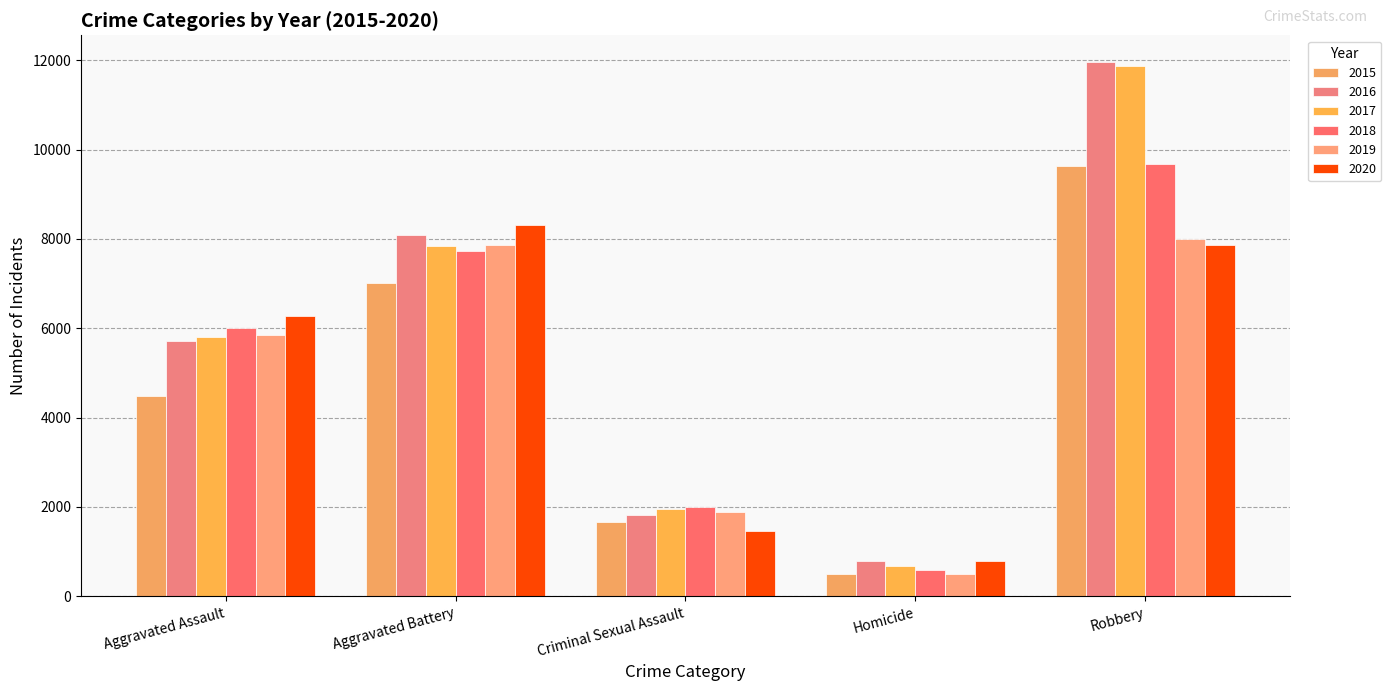

Which category has the highest value in the 2020 series?

Aggravated Battery